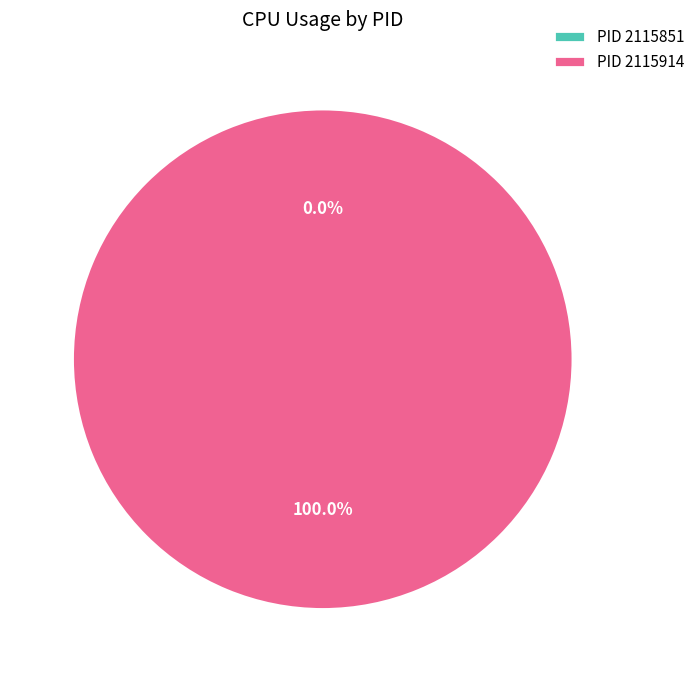

To the nearest percent, what is the average slice percentage?

50%